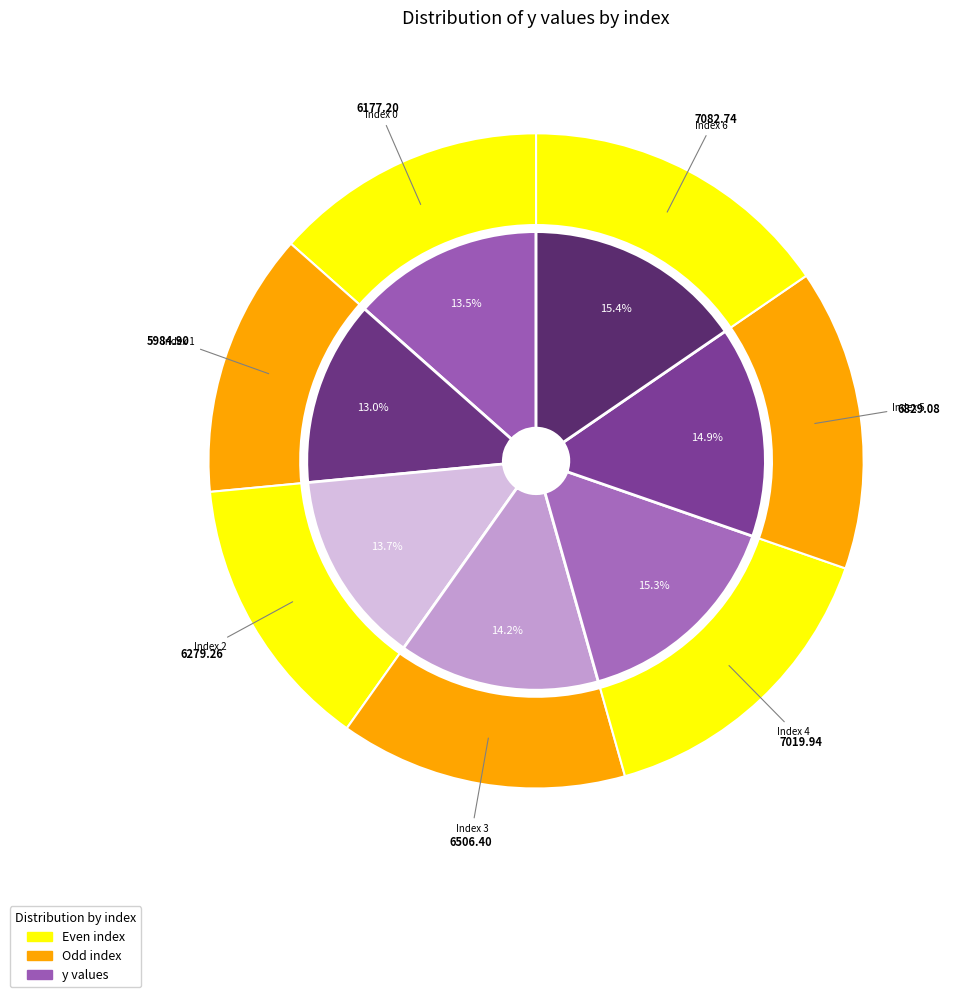

Is it true that 0 is 13% of the pie?

True